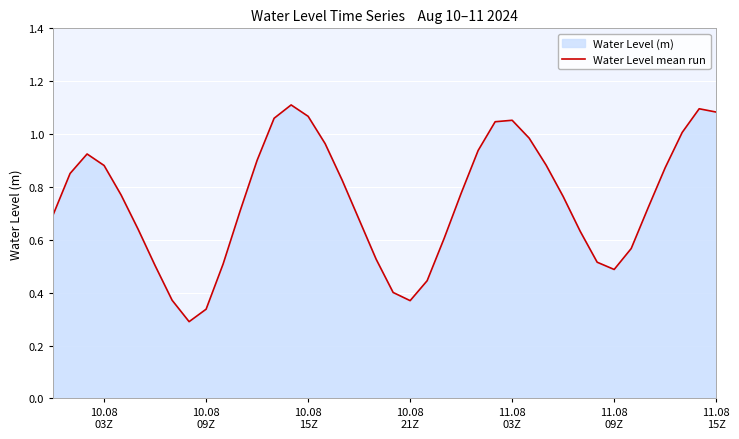

What is the smallest value displayed?

0.3